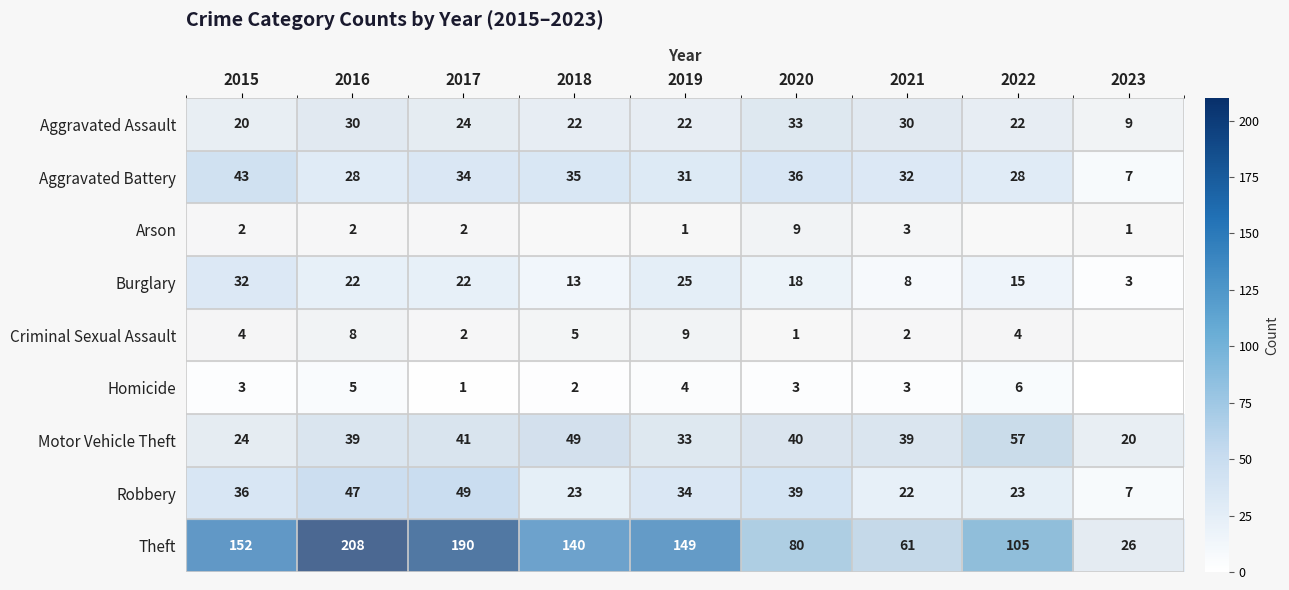

What is the difference between the maximum and minimum values in the Theft series?

182